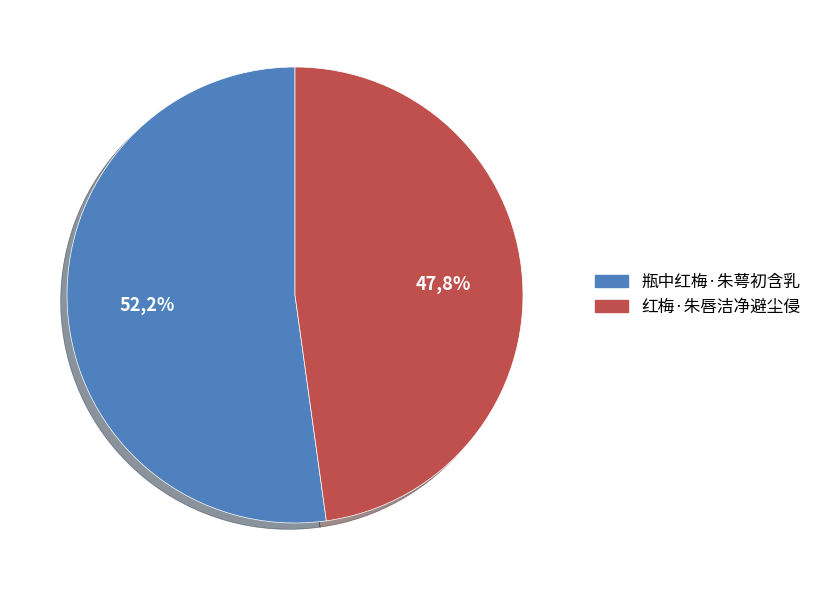

To the nearest percent, what portion does 红梅·朱唇洁净避尘侵 represent?

48%